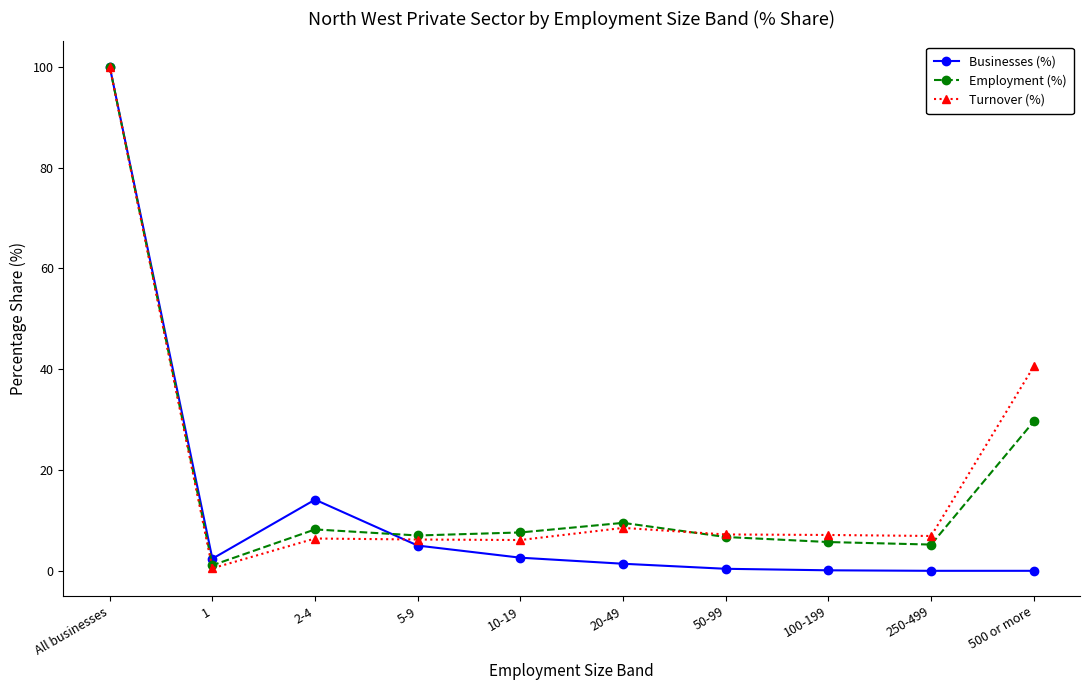

True or false: Turnover (%) and Businesses (%) intersect in this chart.

True